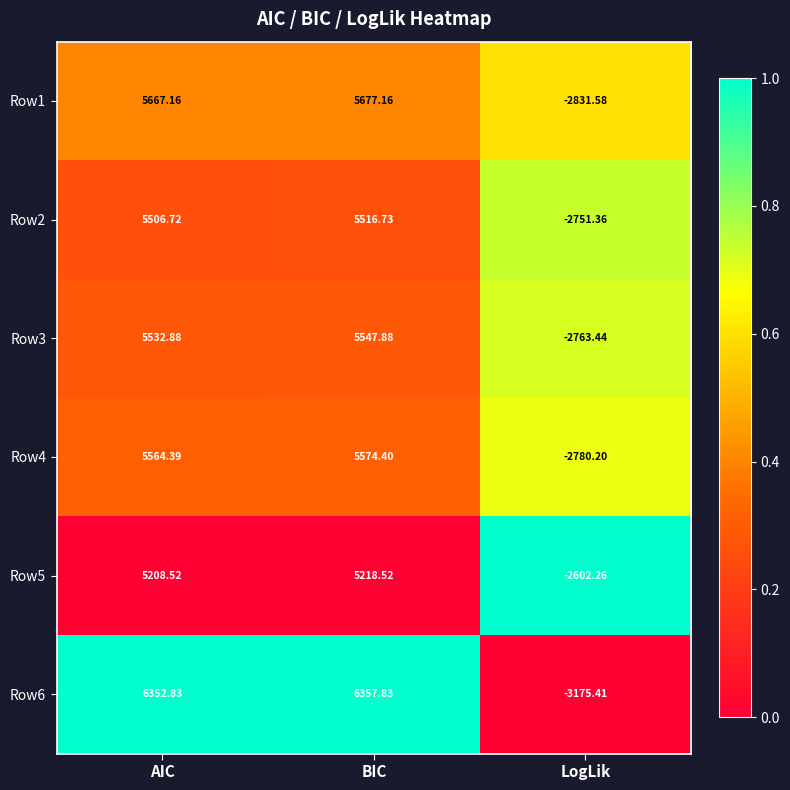

What is the maximum value shown in the chart?

6357.8